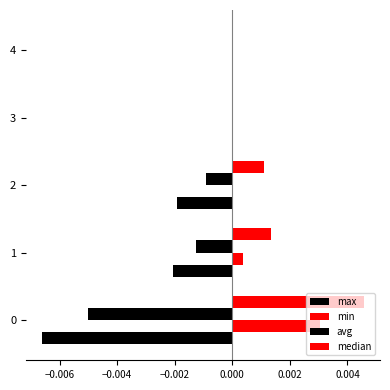

How many distinct data groups are displayed?

4